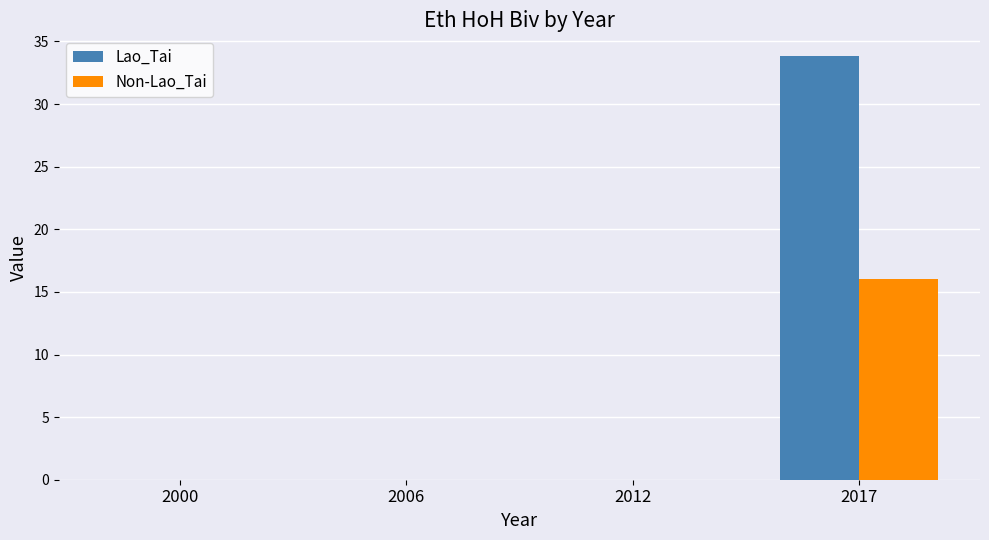

Reading left to right, list all the values displayed in this chart.

Lao_Tai: 0.0	0.0	0.0	33.8
Non-Lao_Tai: 0.0	0.0	0.0	16.0